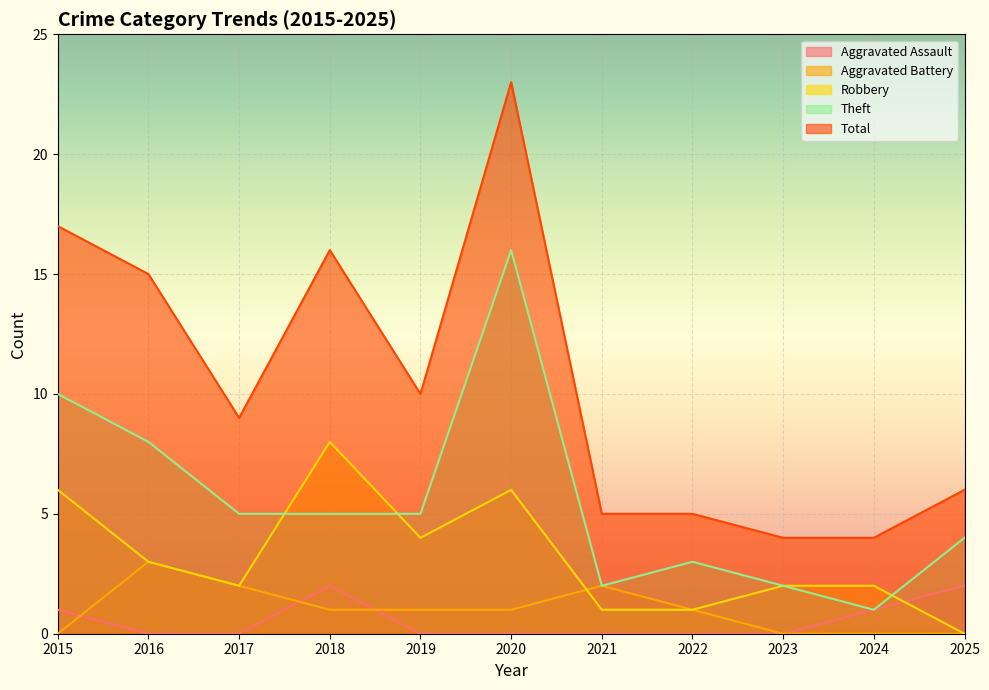

How many lines are shown in the chart?

5